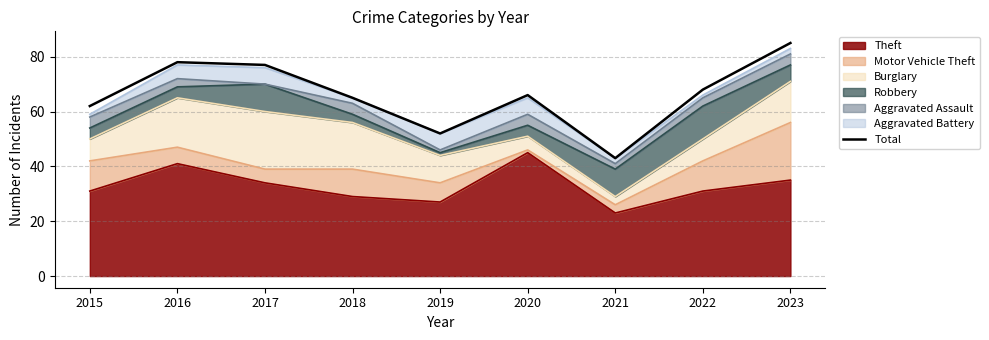

Approximately how many times larger is the value at 2023 compared to 2015?

1.4